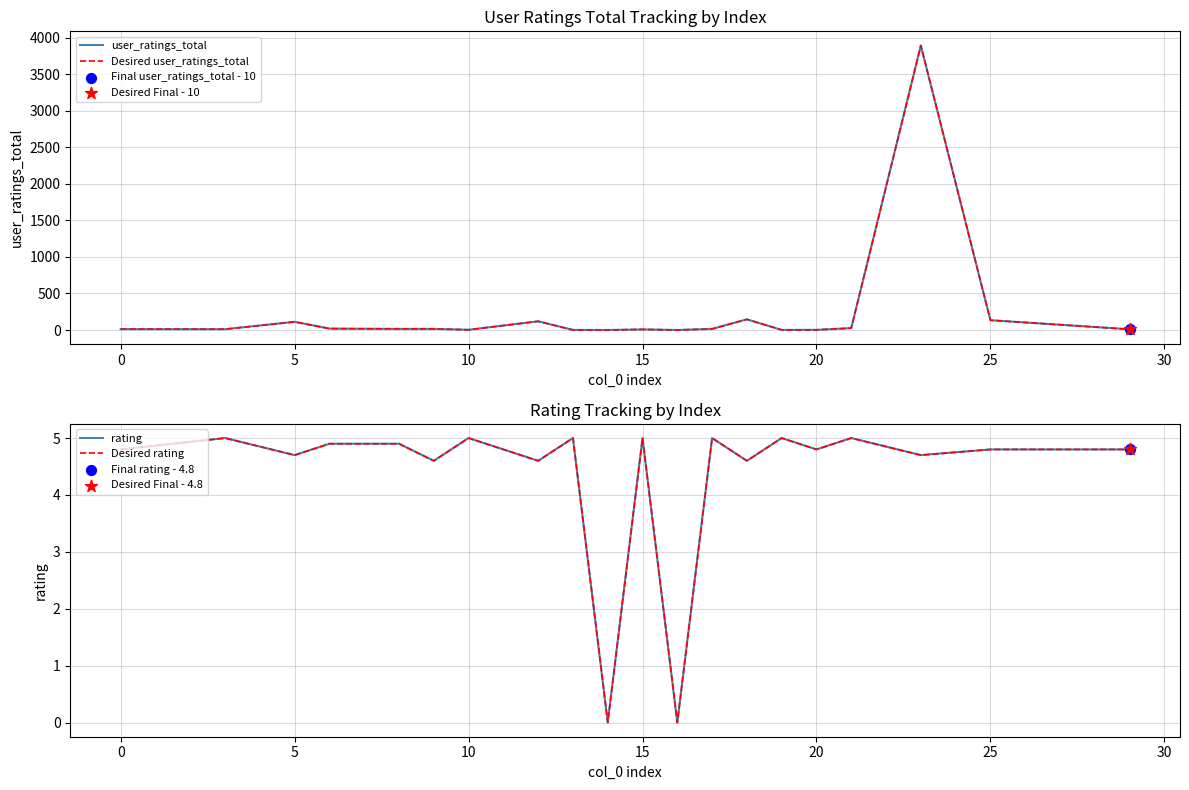

Which series has the widest spread of Y values?

user_ratings_total